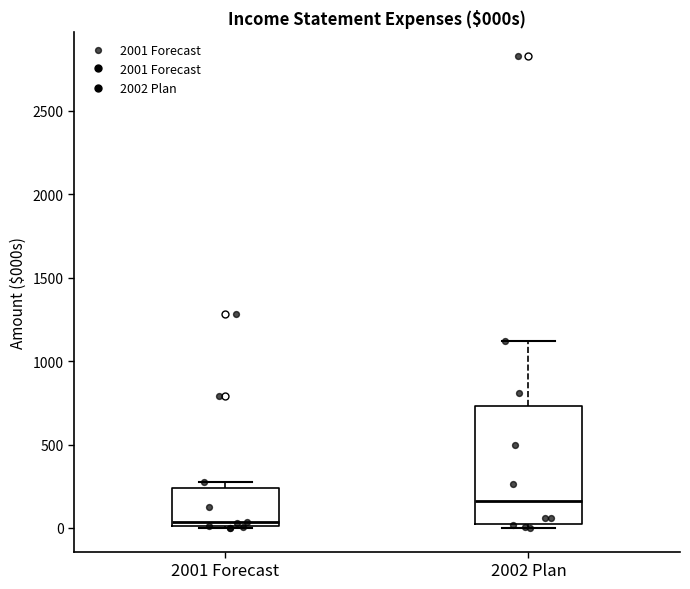

Where does the median line of the box for 2001 Forecast sit on the y-axis? The values are not printed on the chart, so give them approximately, as read against the axis.

50